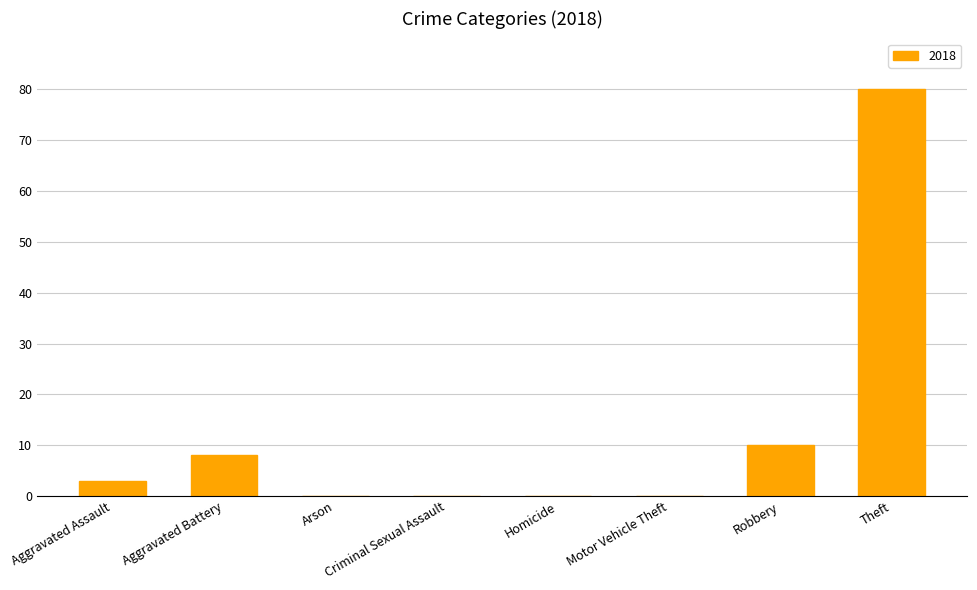

Are the bars horizontal?

No